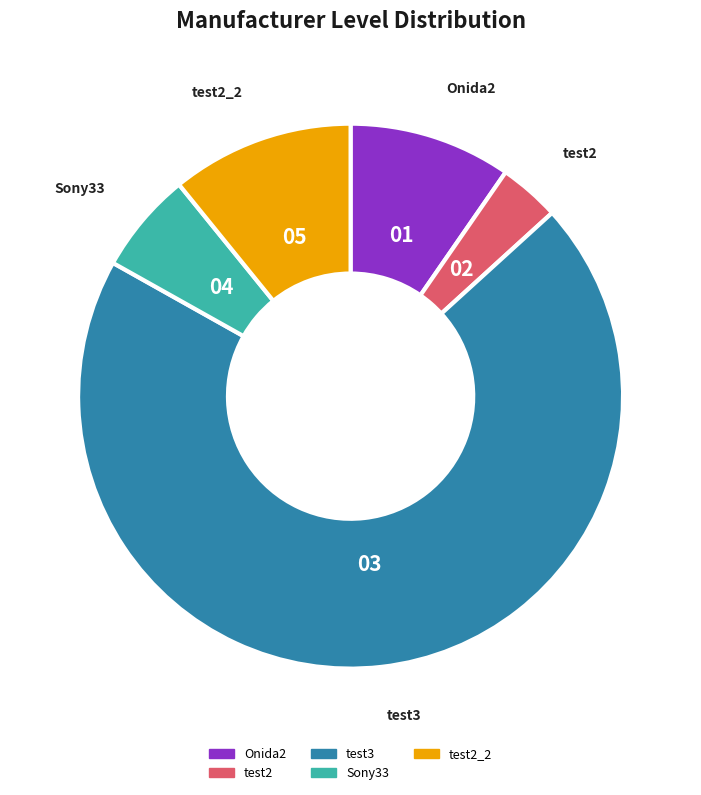

Does any single category account for the majority?

Yes